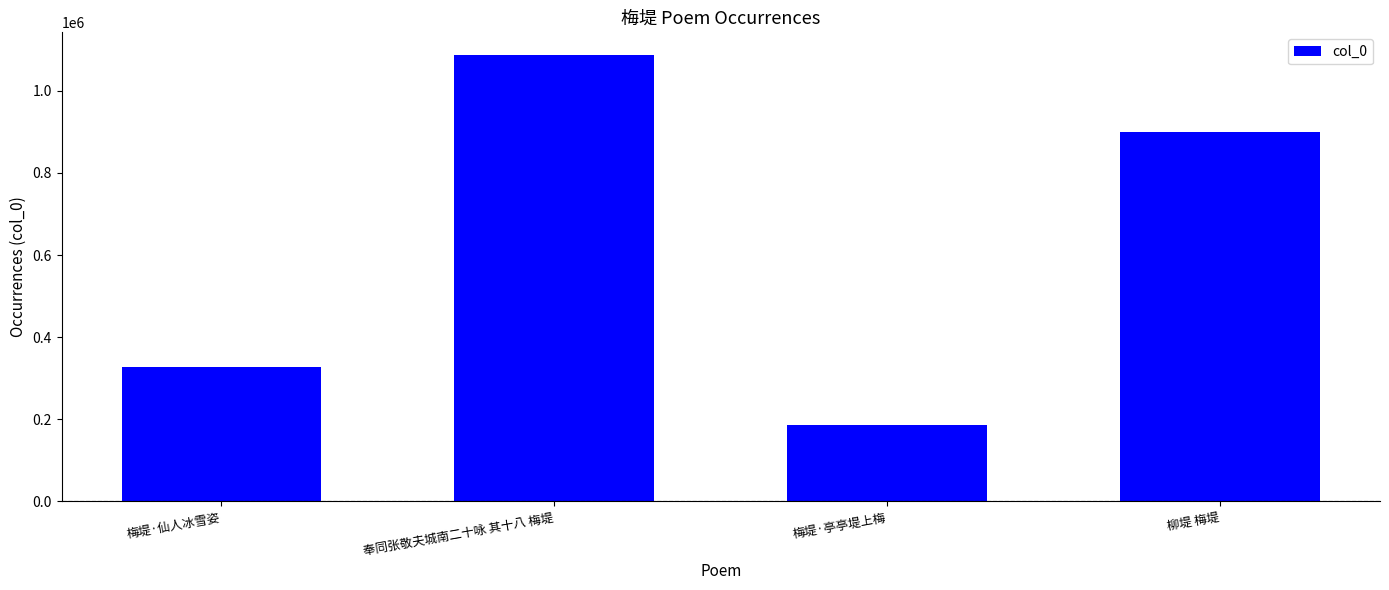

What is the approximate value at 奉同张敬夫城南二十咏 其十八 梅堤, to the nearest 50?

1087800